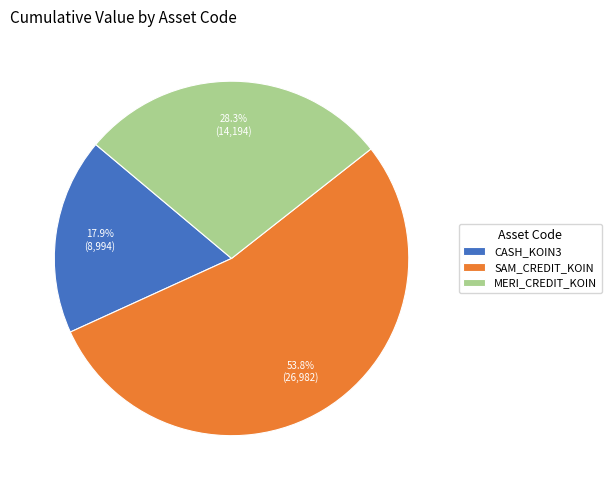

Rank the categories by value from lowest to highest.

CASH_KOIN3, MERI_CREDIT_KOIN, SAM_CREDIT_KOIN